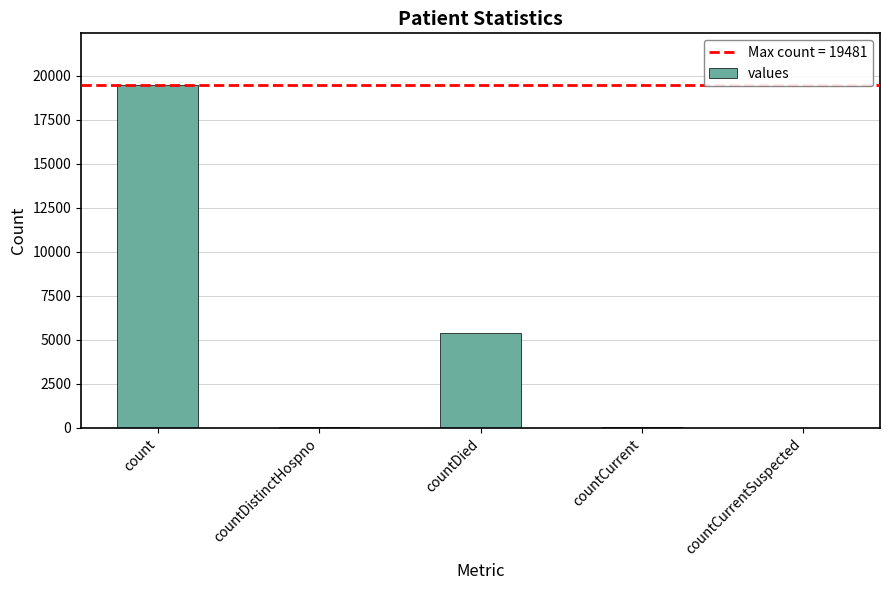

What is the average value?

4991